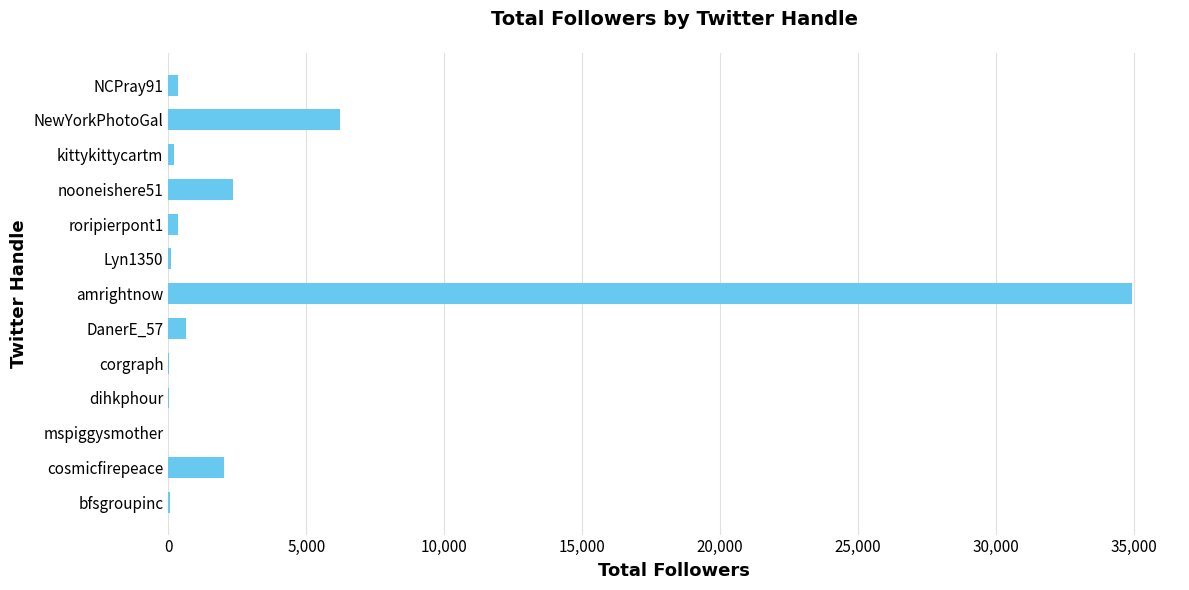

Which label corresponds to the largest value in the chart?

amrightnow